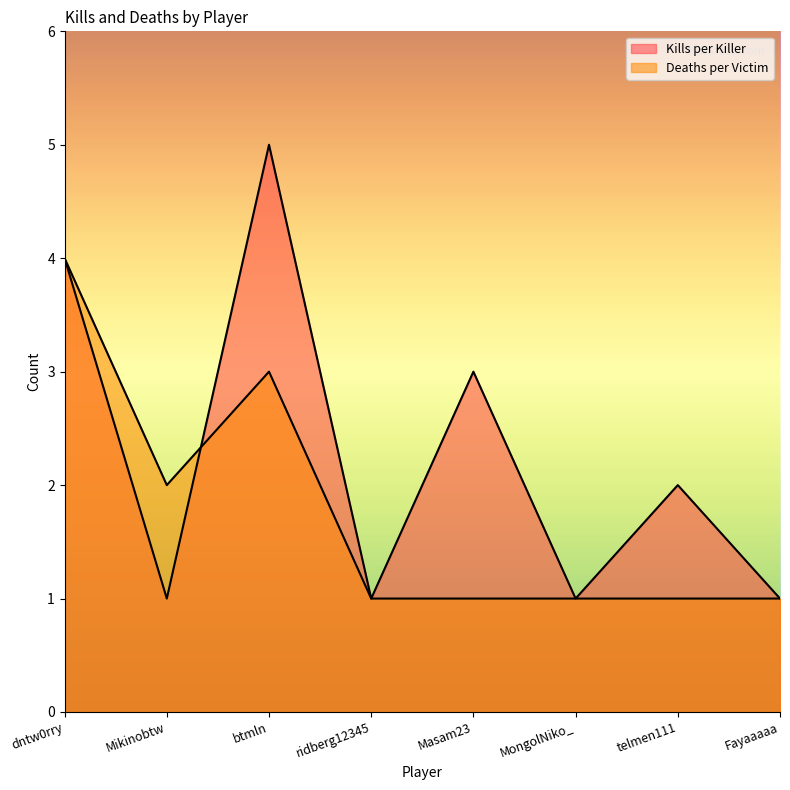

The Kills per Killer series shows 1 at btmln. True or false?

False